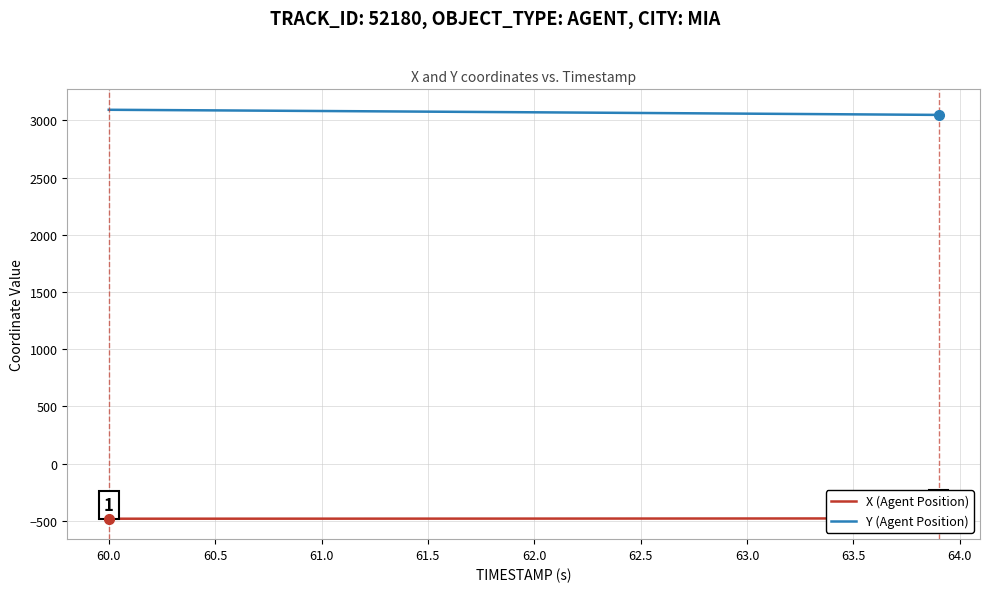

What is the lowest value of the Y (Agent Position) series?

3048.7